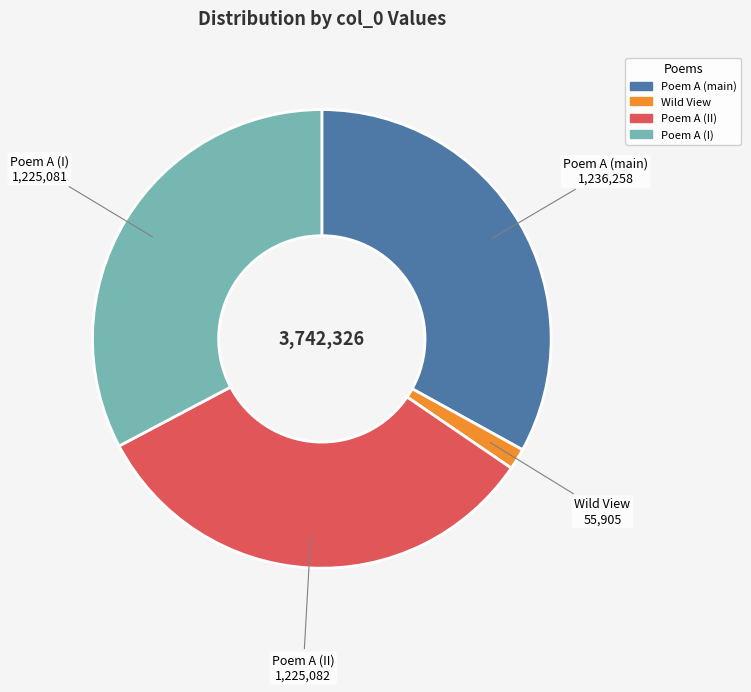

True or false: Poem A (II) accounts for 33% of the total.

True